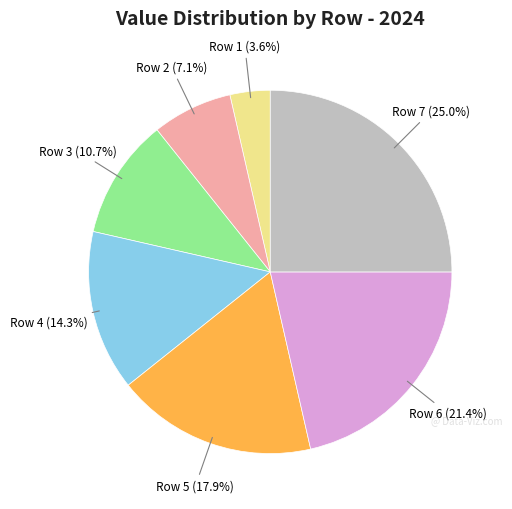

Does any single category account for the majority?

No